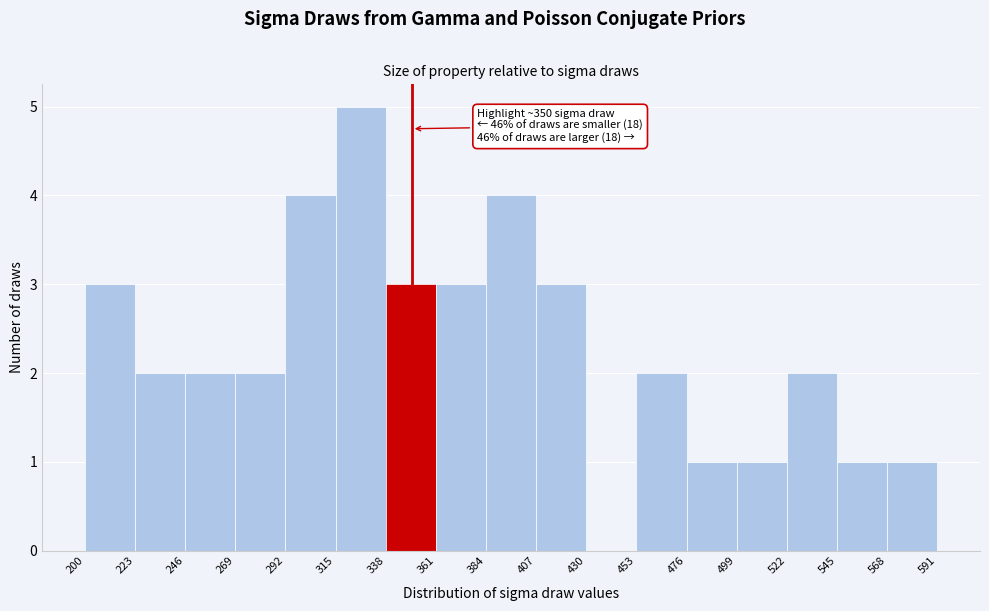

Over which range of the x-axis is the bar tallest?

315 to 338